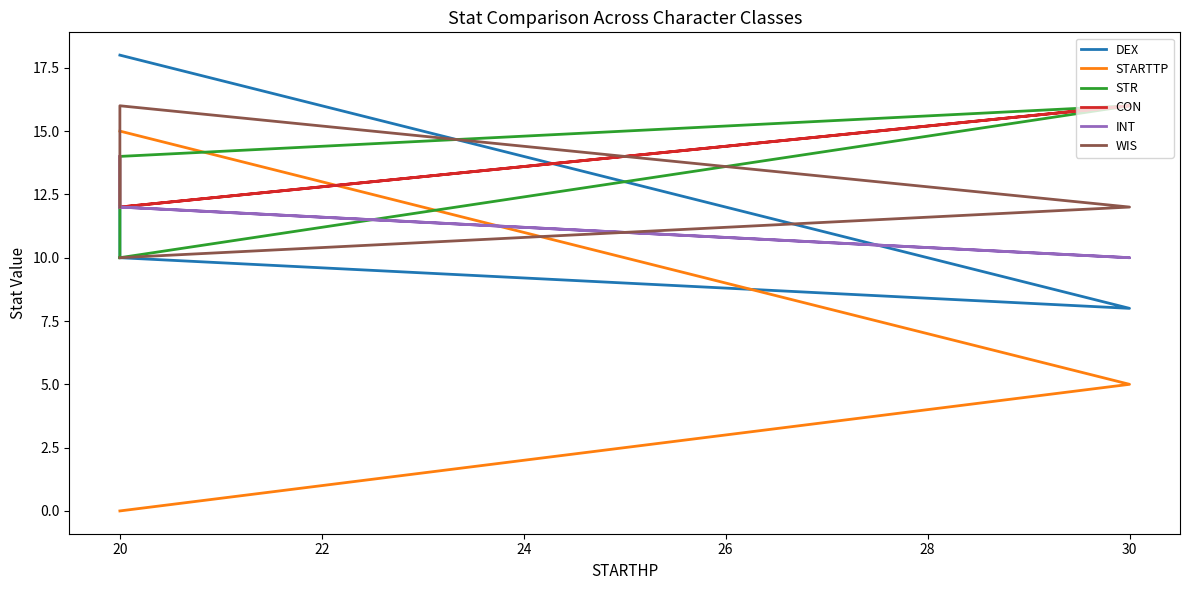

How many intersections are there between CON and STR?

1